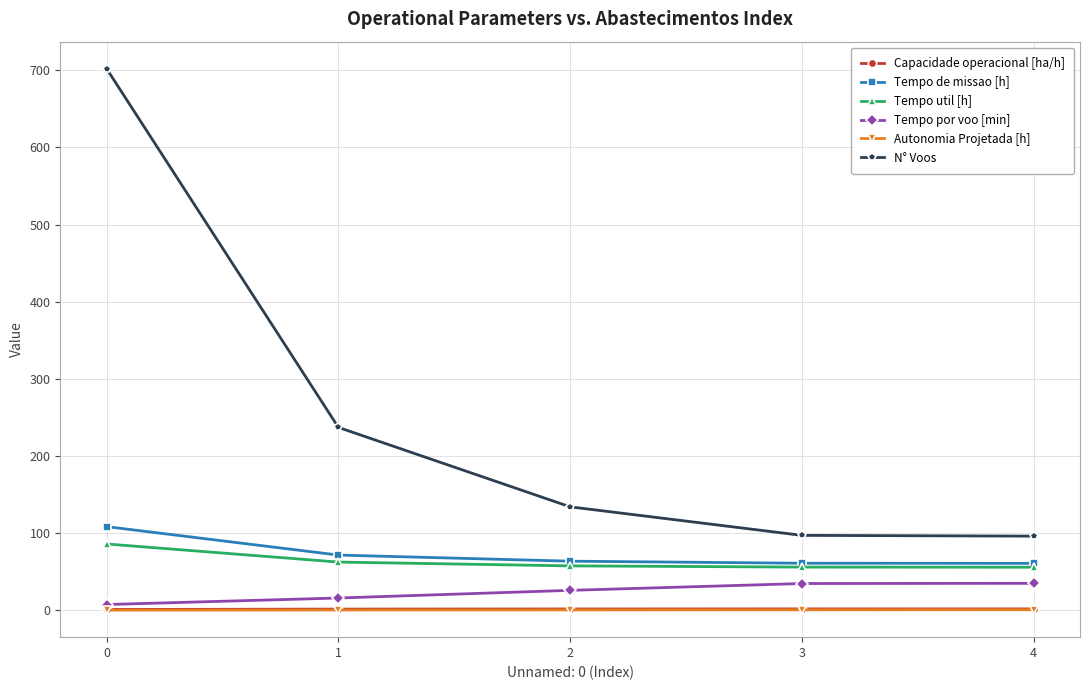

How many data points in Tempo de missao [h] are less than 63?

2